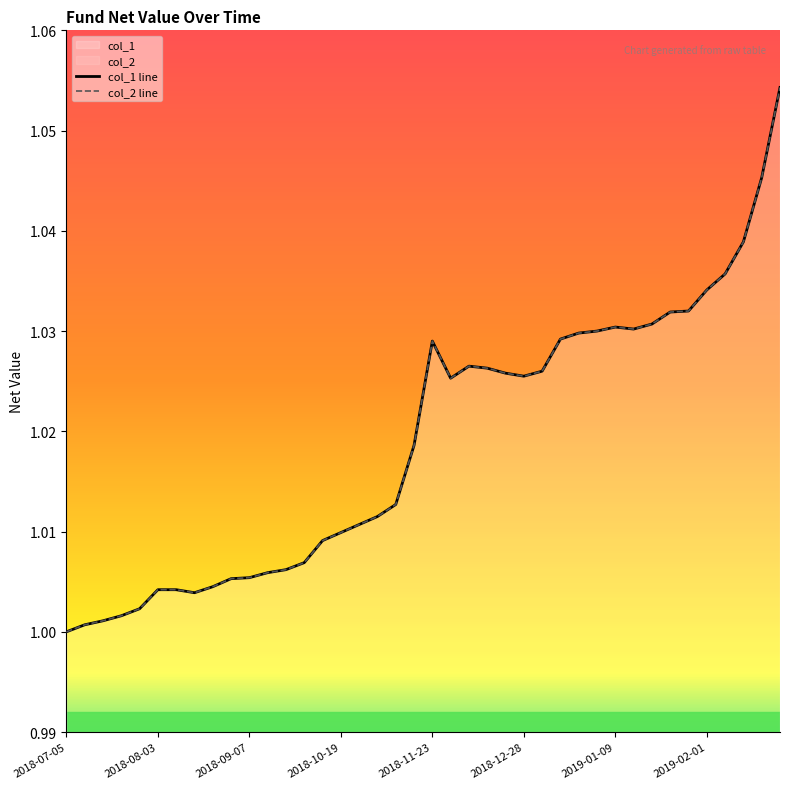

What position from the left is 2018-08-03?

6